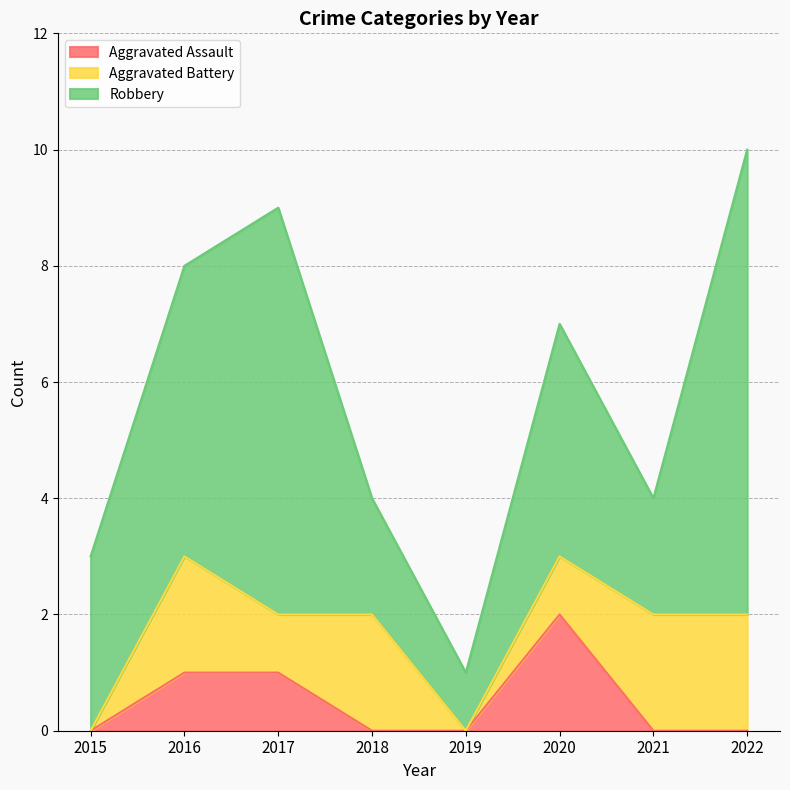

How many lines are shown in the chart?

3